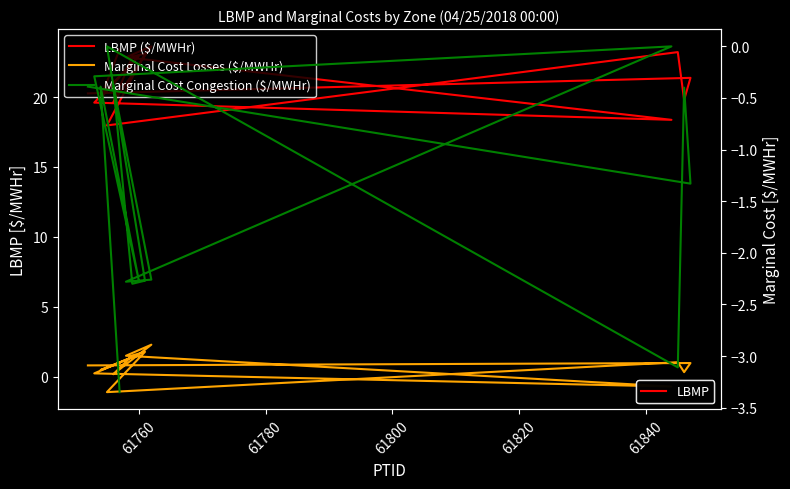

How many times do Marginal Cost Congestion ($/MWHr) and Marginal Cost Losses ($/MWHr) cross each other?

4